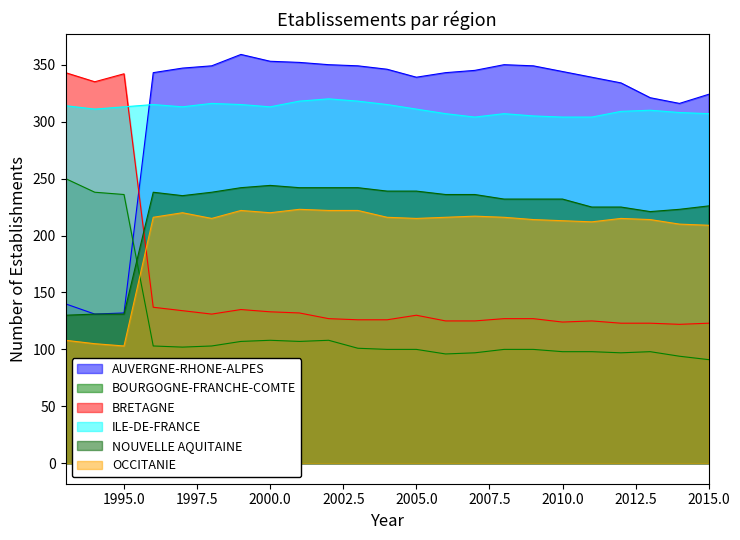

At how many categories does at least one series exceed 196?

23